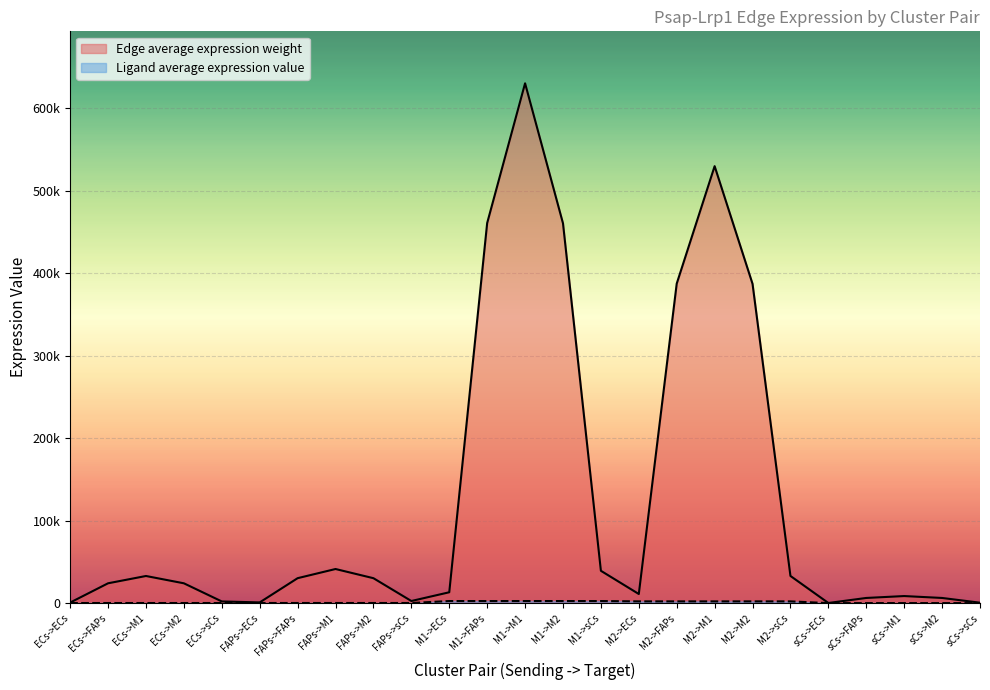

Which category has the lowest value in the Ligand average expression value series?

sCs->ECs